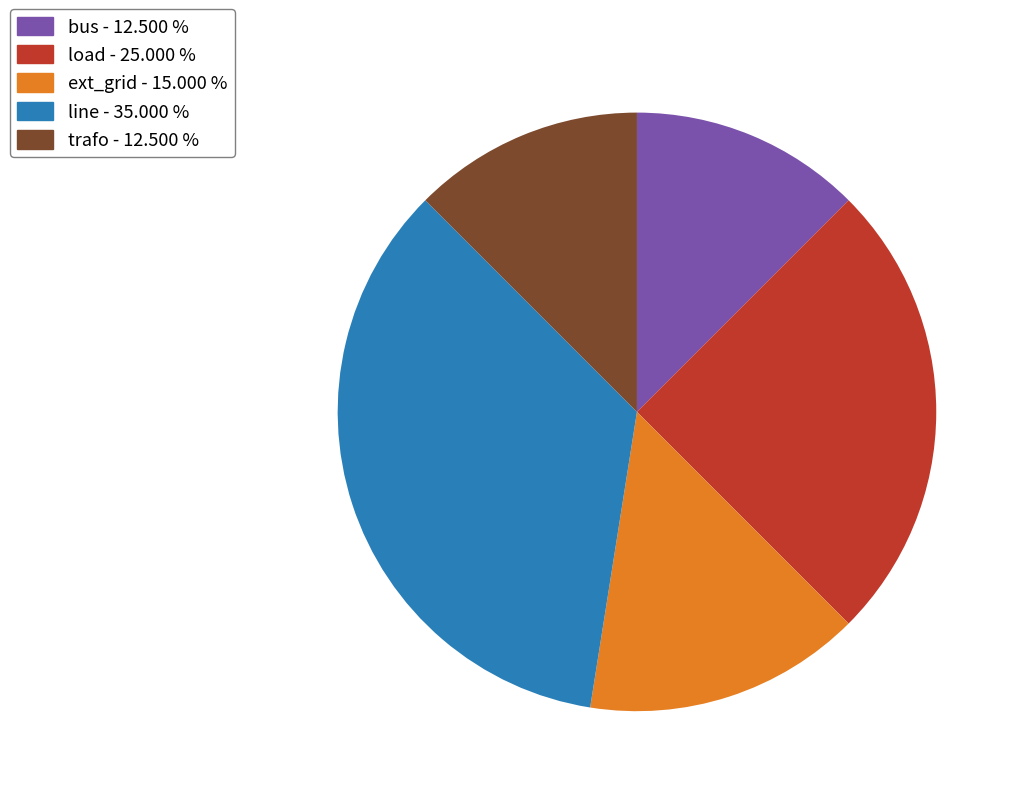

Is there any slice that represents more than half of the pie?

No